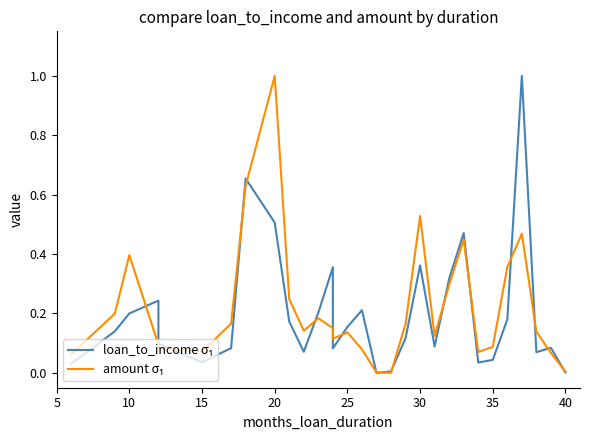

What is the sum of all amount σ₁ values?

6.5